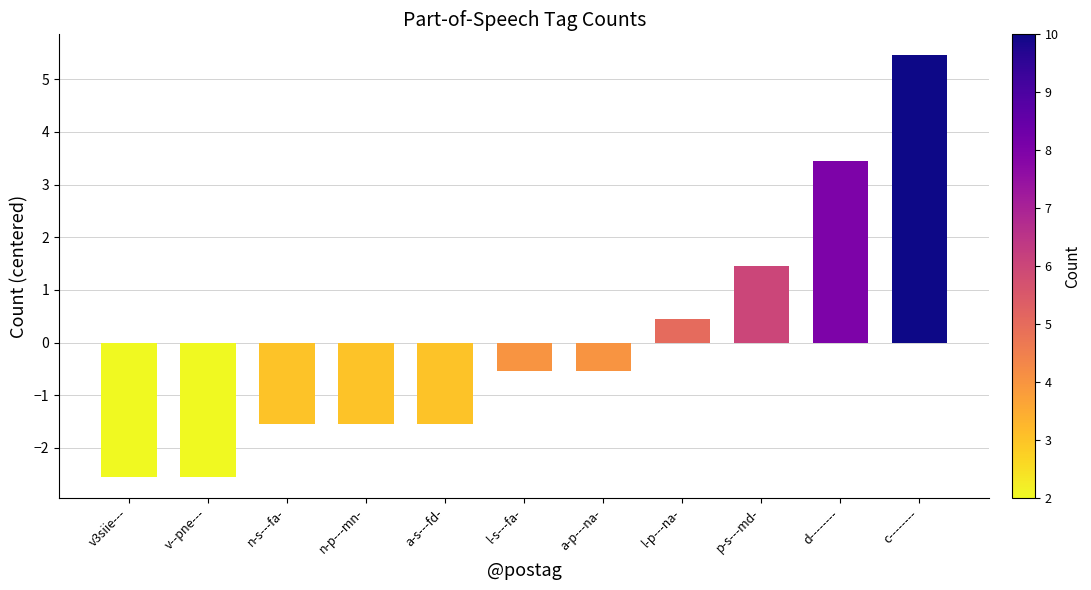

Is it true that the value at p-s---md- is 2.3?

False